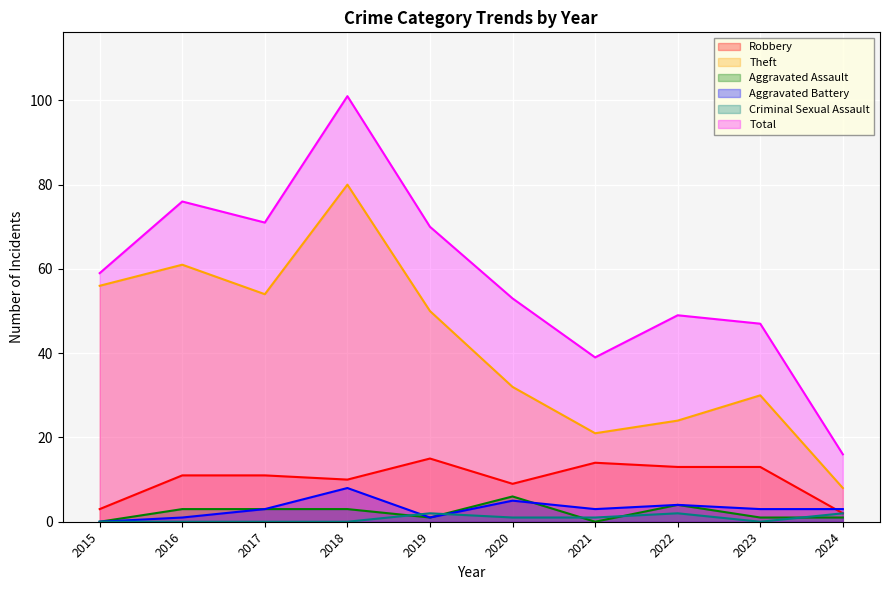

True or false: Total and Aggravated Assault cross at least once.

False